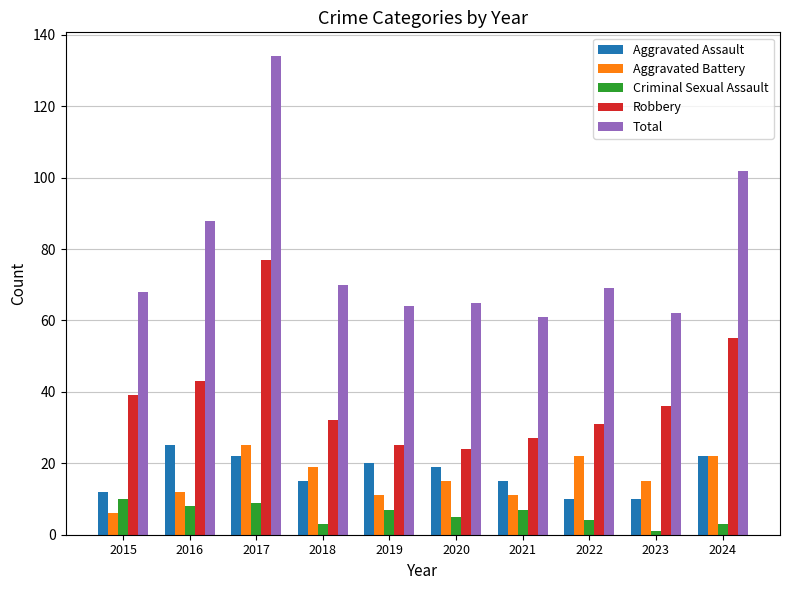

Reading left to right, transcribe all the data shown in this chart.

Aggravated Assault: 2015=12	2016=25	2017=22	2018=15	2019=20	2020=19	2021=15	2022=10	2023=10	2024=22
Aggravated Battery: 2015=6	2016=12	2017=25	2018=19	2019=11	2020=15	2021=11	2022=22	2023=15	2024=22
Criminal Sexual Assault: 2015=10	2016=8	2017=9	2018=3	2019=7	2020=5	2021=7	2022=4	2023=1	2024=3
Robbery: 2015=39	2016=43	2017=77	2018=32	2019=25	2020=24	2021=27	2022=31	2023=36	2024=55
Total: 2015=68	2016=88	2017=134	2018=70	2019=64	2020=65	2021=61	2022=69	2023=62	2024=102